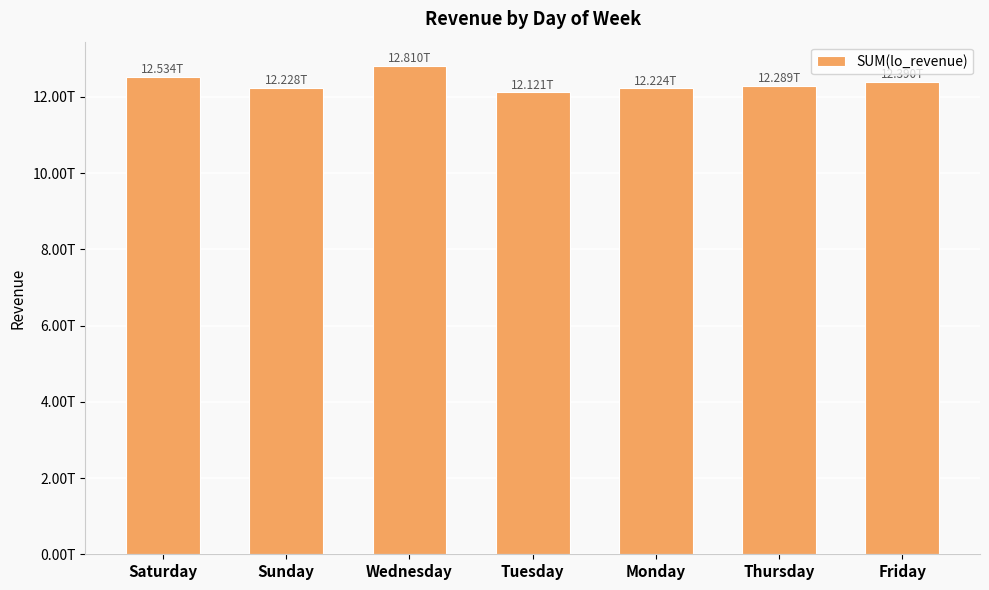

Does the chart contain any negative values?

No